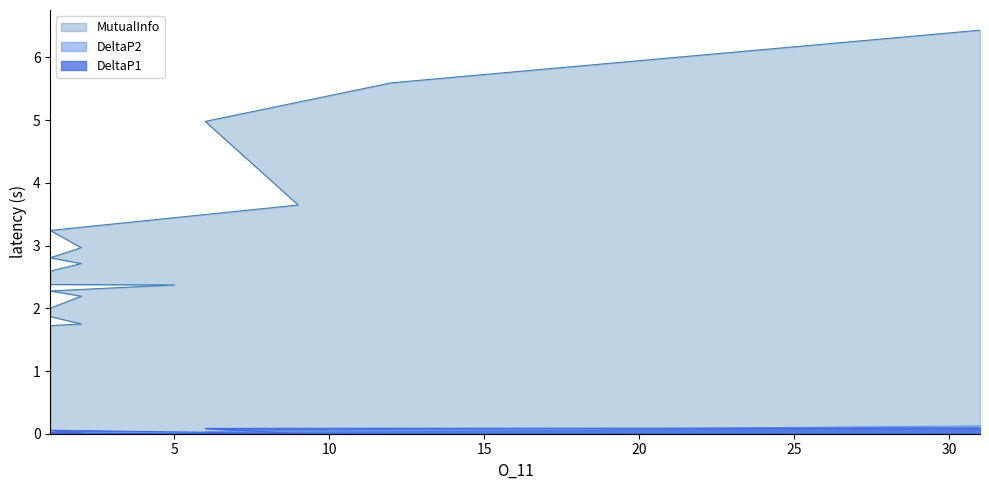

Reading right to left, what are all the values shown in this chart?

DeltaP1: 1=0.0	1=0.0	1=0.0	1=0.0	1=0.0	1=0.0	1=0.0	1=0.0	1=0.0	2=0.0	1=0.0	1=0.0	2=0.0	1=0.0	5=0.0	1=0.0	1=0.0	2=0.0	1=0.0	2=0.0	1=0.1	9=0.0	6=0.1	12=0.1	31=0.1
DeltaP2: 1=0.0	1=0.0	1=0.0	1=0.0	1=0.0	1=0.0	1=0.0	1=0.0	1=0.0	2=0.0	1=0.0	1=0.0	2=0.0	1=0.0	5=0.0	1=0.0	1=0.0	2=0.0	1=0.0	2=0.0	1=0.0	9=0.0	6=0.0	12=0.0	31=0.1
MutualInfo: 1=0.4	1=0.6	1=1.2	1=1.2	1=1.2	1=1.3	1=1.3	1=1.5	1=1.7	2=1.8	1=1.9	1=2.0	2=2.2	1=2.3	5=2.4	1=2.4	1=2.6	2=2.7	1=2.8	2=3.0	1=3.2	9=3.6	6=5.0	12=5.6	31=6.4